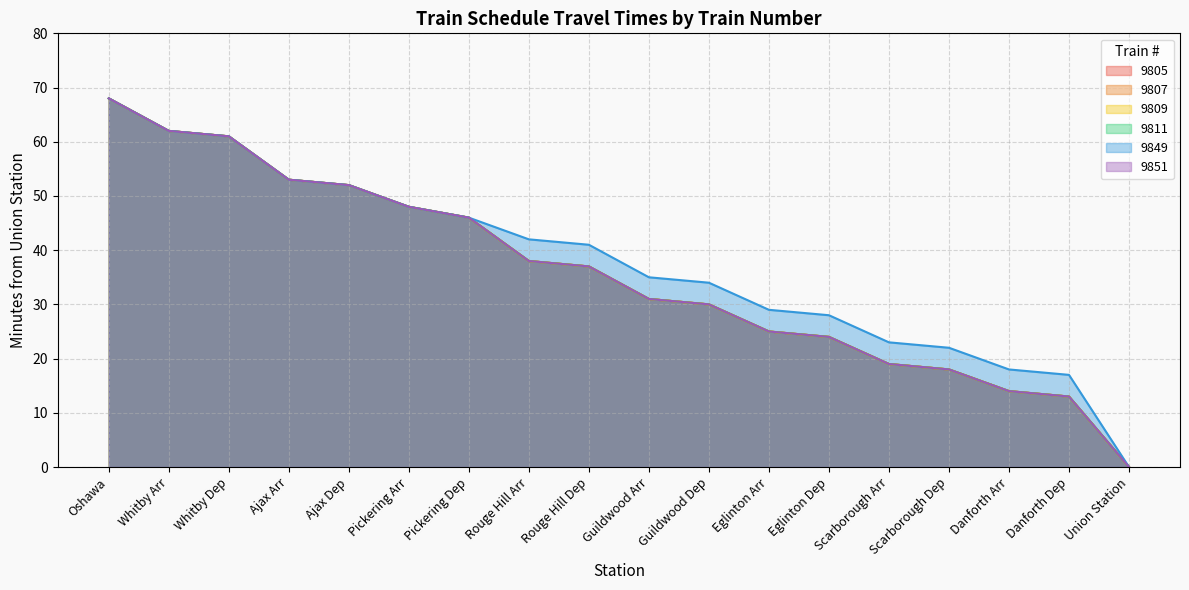

Is it true that 9805 equals 30 at Guildwood Dep?

True